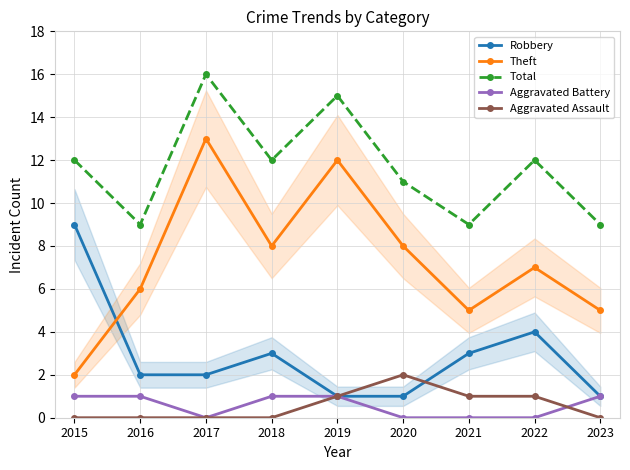

At how many categories does at least one series exceed 4?

9